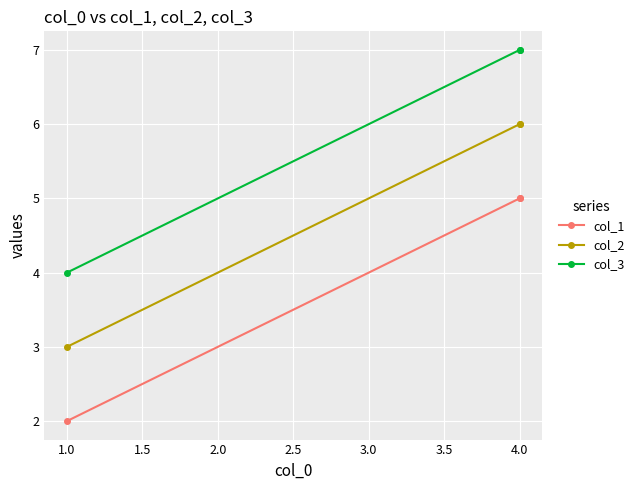

Is this an area chart (filled region under the line)?

No